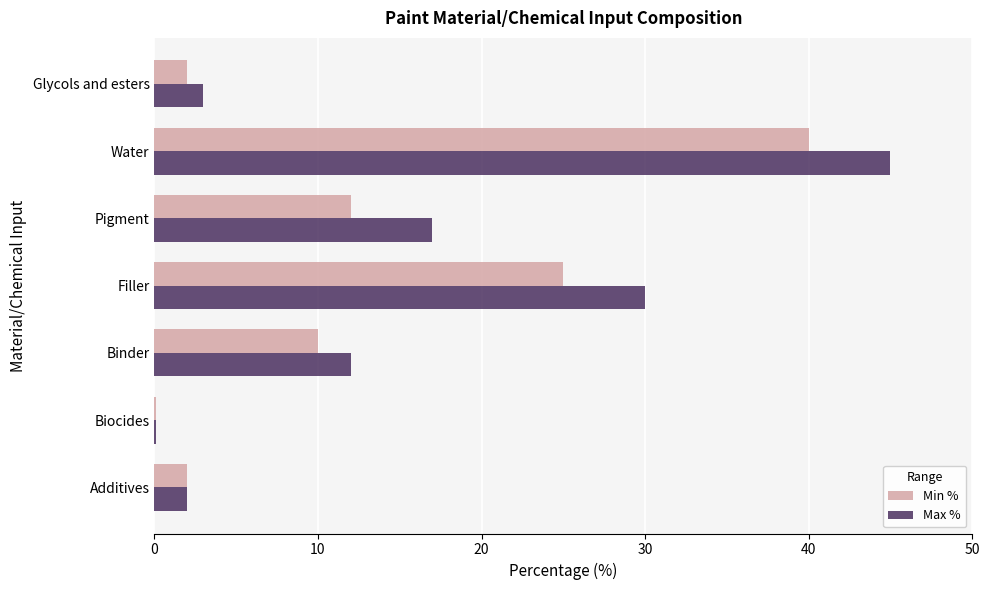

True or false: Min % has a value of 15.6 at Binder.

False